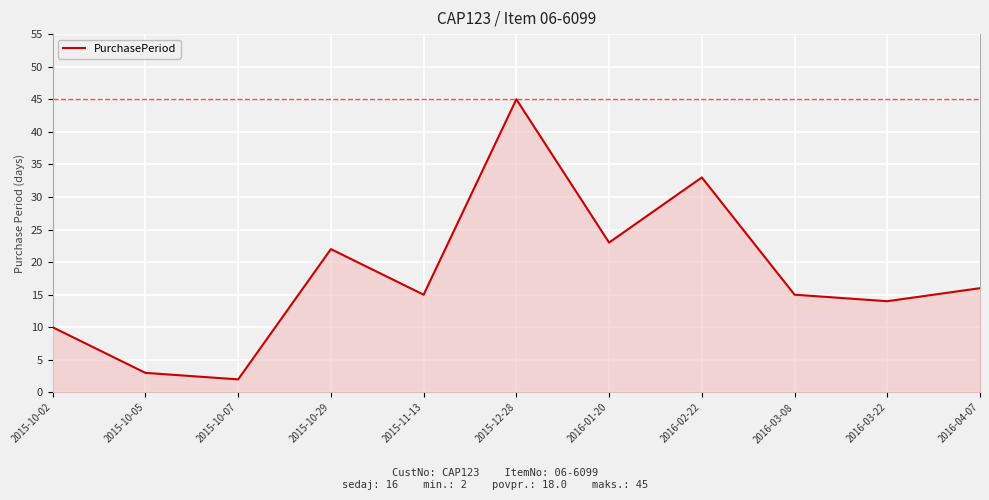

Which label corresponds to the smallest value in the chart?

2015-10-07